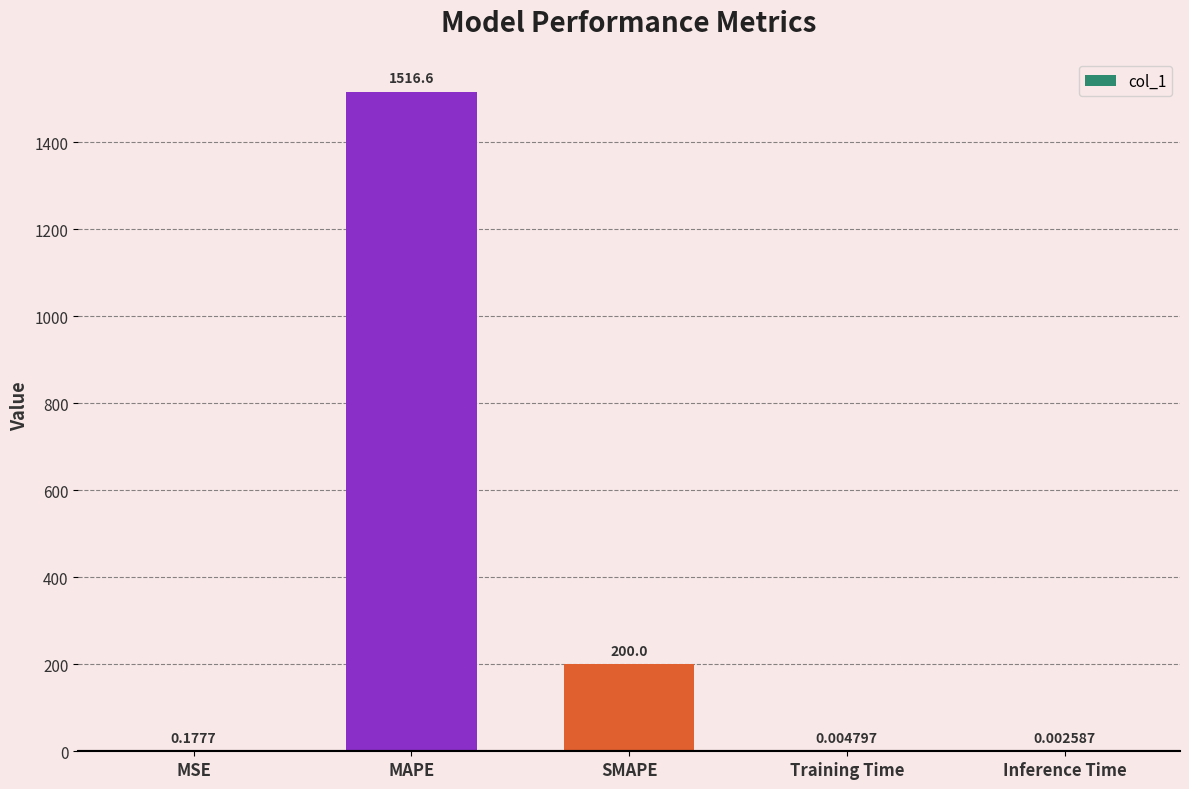

What is the sum of the values at MAPE and Inference Time?

1516.6